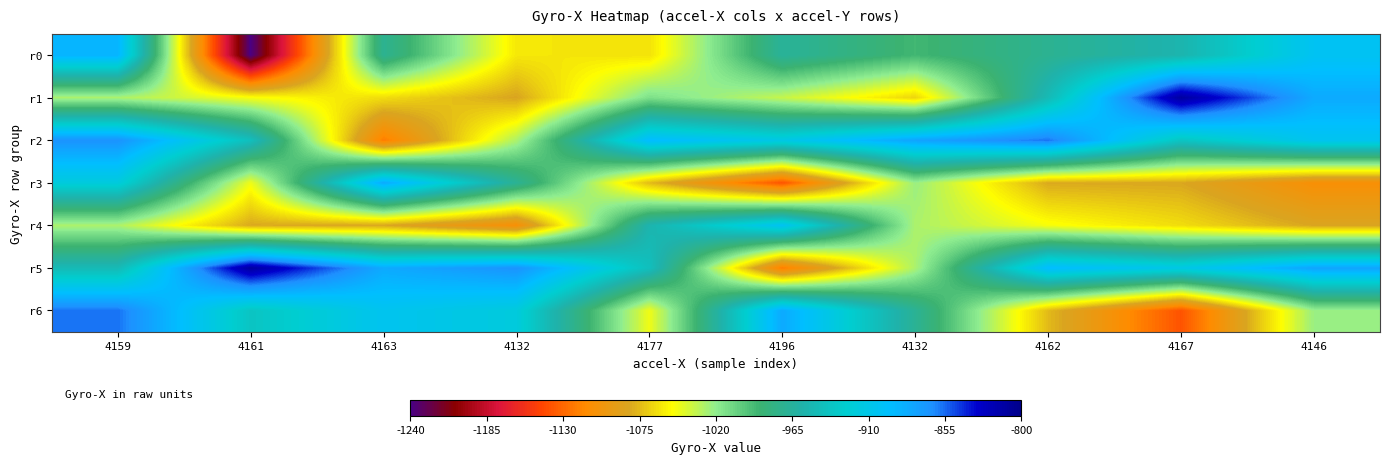

At which category does the chart reach its minimum across all series?

4161